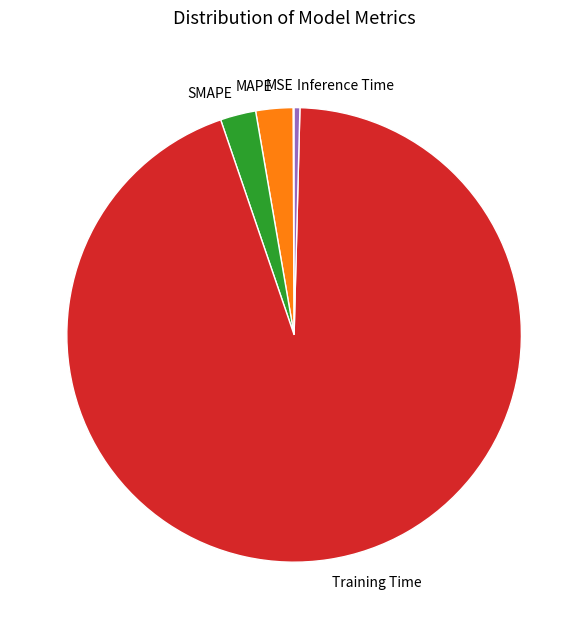

Is the sum of MAPE and SMAPE greater than half?

No